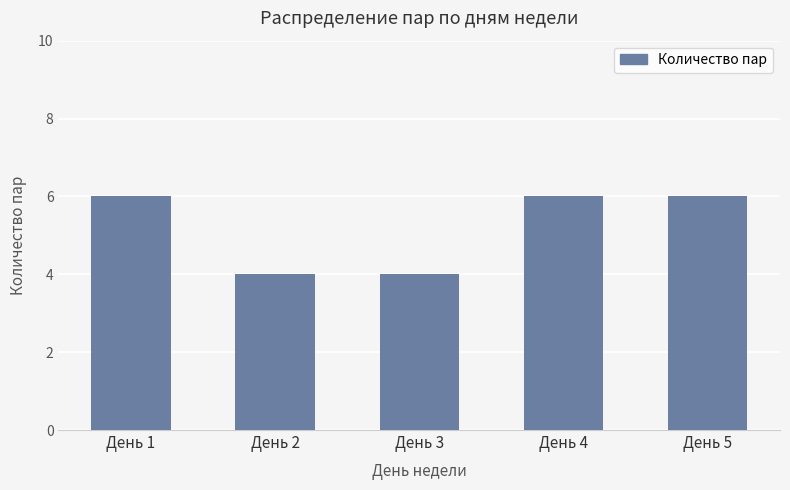

What is the sum of all values?

26